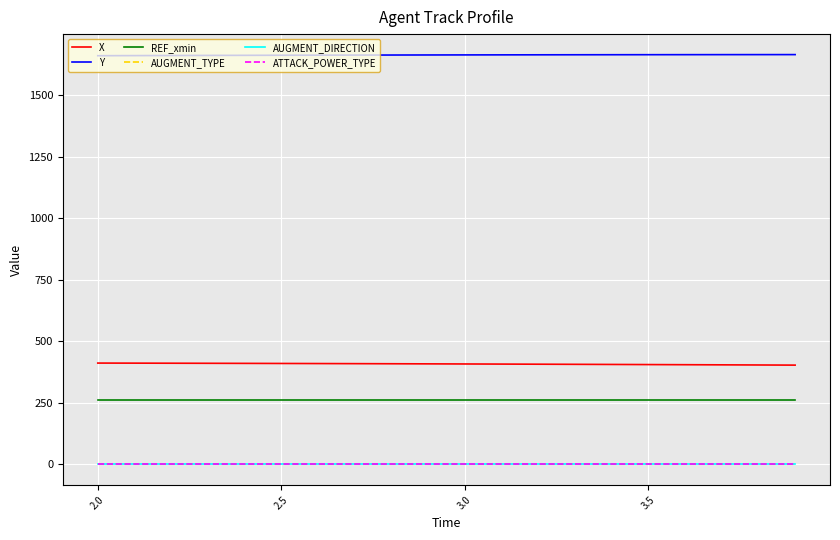

Which series has the largest total across all categories?

Y